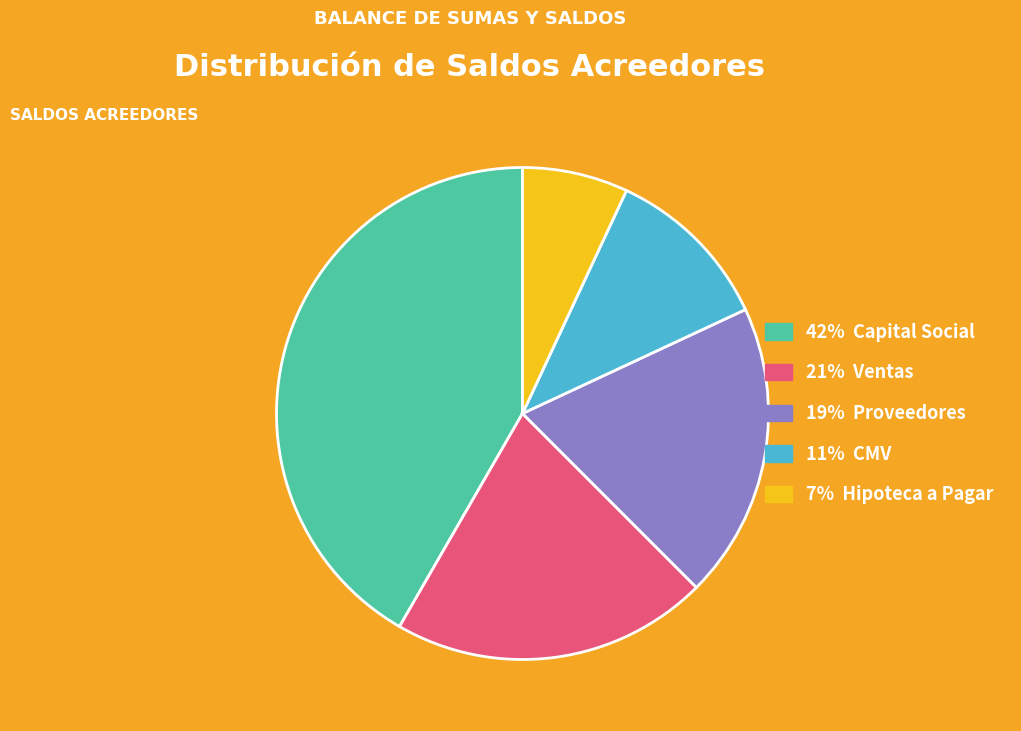

Does any single category account for the majority?

No